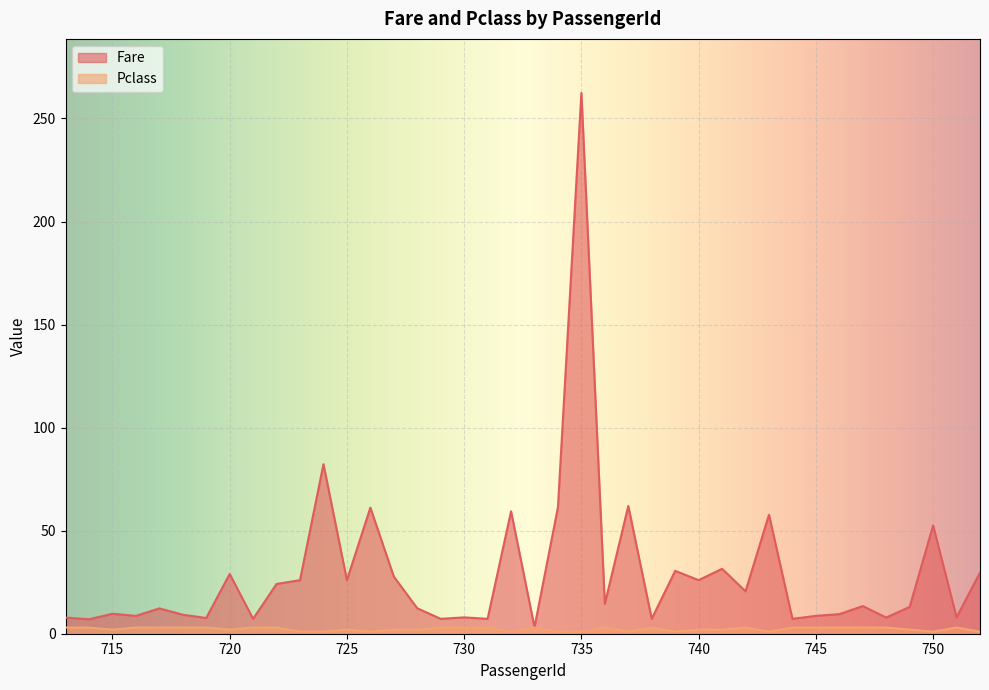

Does the chart display data point markers on the line(s)?

No